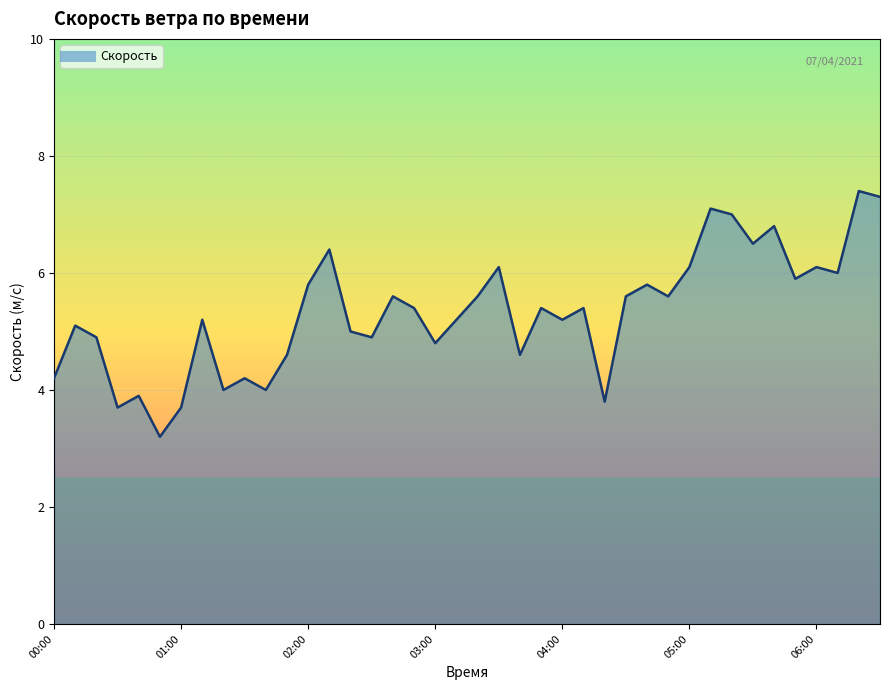

What is the greatest value displayed?

7.4